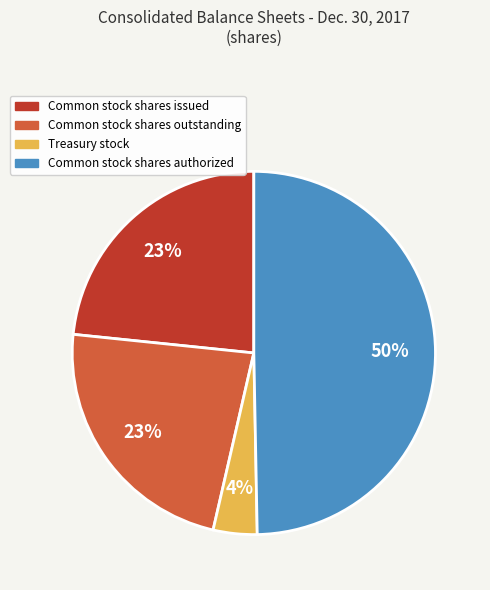

What is the largest slice in the pie chart?

Common stock shares authorized